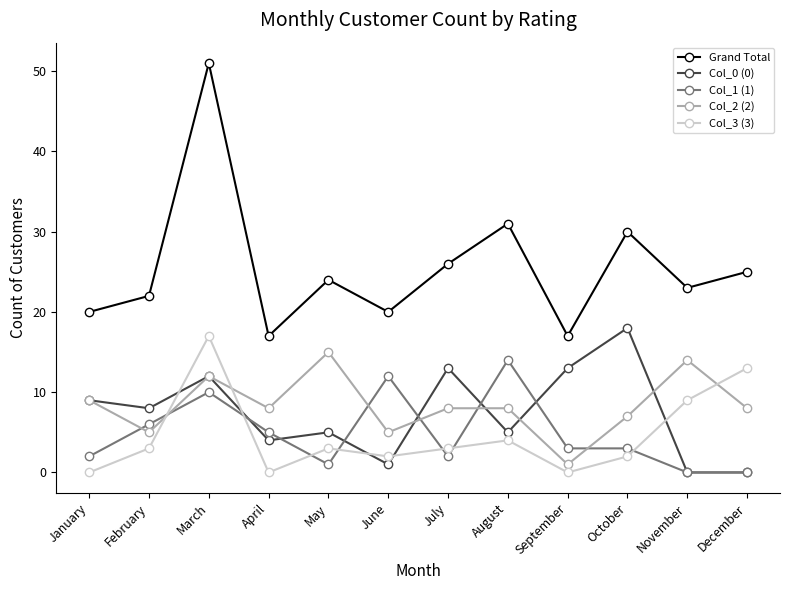

Does the chart have visible grid lines?

No